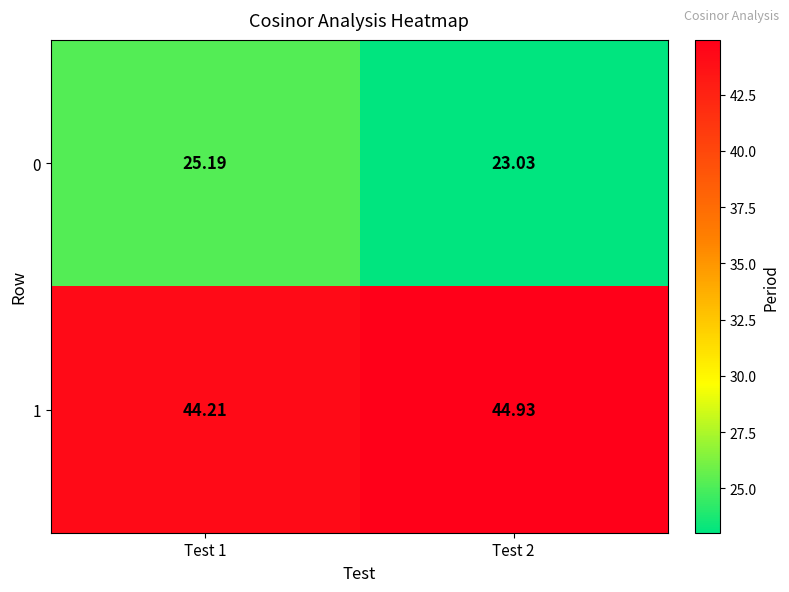

Is the value of 0 at Test 1 greater than the value of 1 at Test 1?

No